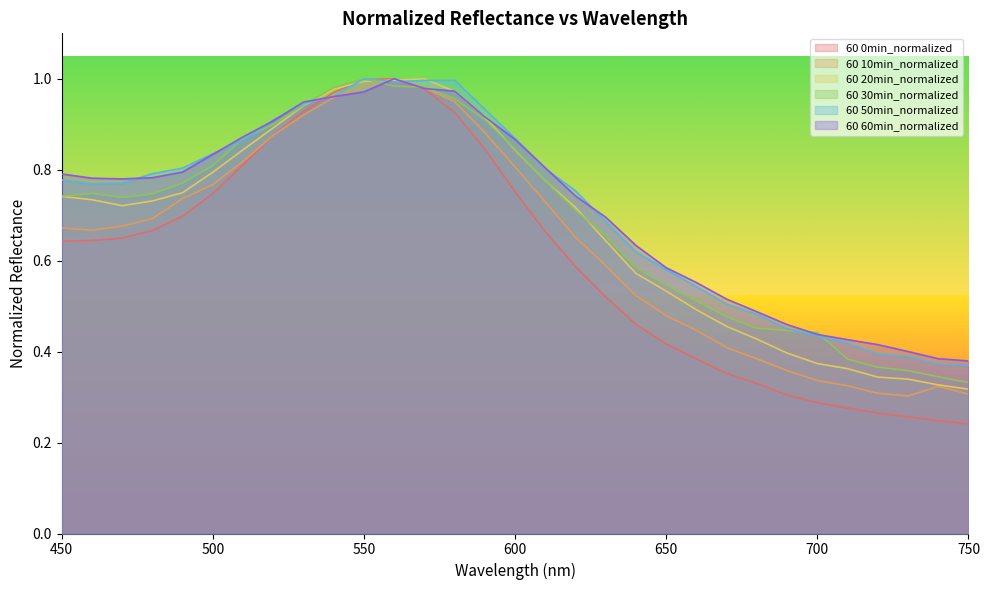

How many interior local peaks does the 60 20min_normalized series have?

1